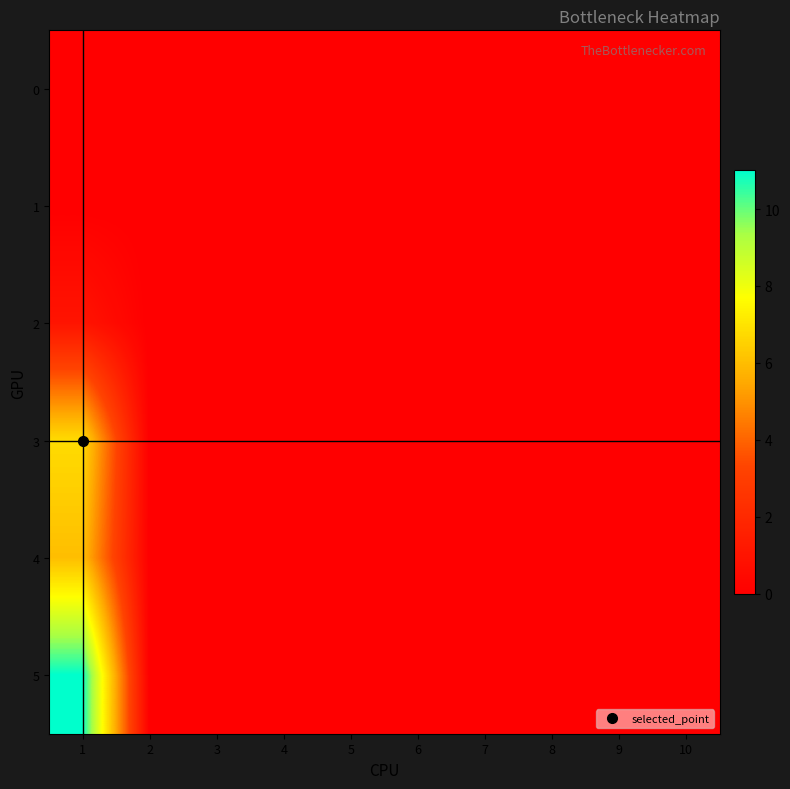

Which label corresponds to the smallest value in the chart?

1